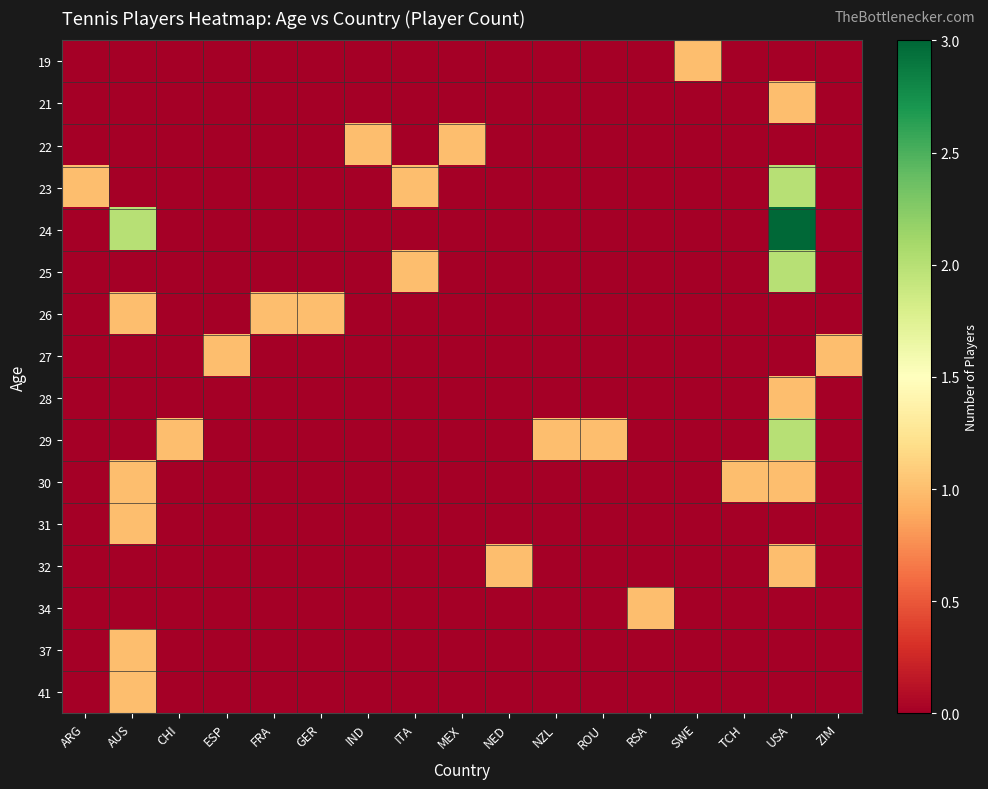

Reading left to right, what are all the values shown in this chart?

19: ARG=0	AUS=0	CHI=0	ESP=0	FRA=0	GER=0	IND=0	ITA=0	MEX=0	NED=0	NZL=0	ROU=0	RSA=0	SWE=1	TCH=0	USA=0	ZIM=0
21: ARG=0	AUS=0	CHI=0	ESP=0	FRA=0	GER=0	IND=0	ITA=0	MEX=0	NED=0	NZL=0	ROU=0	RSA=0	SWE=0	TCH=0	USA=1	ZIM=0
22: ARG=0	AUS=0	CHI=0	ESP=0	FRA=0	GER=0	IND=1	ITA=0	MEX=1	NED=0	NZL=0	ROU=0	RSA=0	SWE=0	TCH=0	USA=0	ZIM=0
23: ARG=1	AUS=0	CHI=0	ESP=0	FRA=0	GER=0	IND=0	ITA=1	MEX=0	NED=0	NZL=0	ROU=0	RSA=0	SWE=0	TCH=0	USA=2	ZIM=0
24: ARG=0	AUS=2	CHI=0	ESP=0	FRA=0	GER=0	IND=0	ITA=0	MEX=0	NED=0	NZL=0	ROU=0	RSA=0	SWE=0	TCH=0	USA=3	ZIM=0
25: ARG=0	AUS=0	CHI=0	ESP=0	FRA=0	GER=0	IND=0	ITA=1	MEX=0	NED=0	NZL=0	ROU=0	RSA=0	SWE=0	TCH=0	USA=2	ZIM=0
26: ARG=0	AUS=1	CHI=0	ESP=0	FRA=1	GER=1	IND=0	ITA=0	MEX=0	NED=0	NZL=0	ROU=0	RSA=0	SWE=0	TCH=0	USA=0	ZIM=0
27: ARG=0	AUS=0	CHI=0	ESP=1	FRA=0	GER=0	IND=0	ITA=0	MEX=0	NED=0	NZL=0	ROU=0	RSA=0	SWE=0	TCH=0	USA=0	ZIM=1
28: ARG=0	AUS=0	CHI=0	ESP=0	FRA=0	GER=0	IND=0	ITA=0	MEX=0	NED=0	NZL=0	ROU=0	RSA=0	SWE=0	TCH=0	USA=1	ZIM=0
29: ARG=0	AUS=0	CHI=1	ESP=0	FRA=0	GER=0	IND=0	ITA=0	MEX=0	NED=0	NZL=1	ROU=1	RSA=0	SWE=0	TCH=0	USA=2	ZIM=0
30: ARG=0	AUS=1	CHI=0	ESP=0	FRA=0	GER=0	IND=0	ITA=0	MEX=0	NED=0	NZL=0	ROU=0	RSA=0	SWE=0	TCH=1	USA=1	ZIM=0
31: ARG=0	AUS=1	CHI=0	ESP=0	FRA=0	GER=0	IND=0	ITA=0	MEX=0	NED=0	NZL=0	ROU=0	RSA=0	SWE=0	TCH=0	USA=0	ZIM=0
32: ARG=0	AUS=0	CHI=0	ESP=0	FRA=0	GER=0	IND=0	ITA=0	MEX=0	NED=1	NZL=0	ROU=0	RSA=0	SWE=0	TCH=0	USA=1	ZIM=0
34: ARG=0	AUS=0	CHI=0	ESP=0	FRA=0	GER=0	IND=0	ITA=0	MEX=0	NED=0	NZL=0	ROU=0	RSA=1	SWE=0	TCH=0	USA=0	ZIM=0
37: ARG=0	AUS=1	CHI=0	ESP=0	FRA=0	GER=0	IND=0	ITA=0	MEX=0	NED=0	NZL=0	ROU=0	RSA=0	SWE=0	TCH=0	USA=0	ZIM=0
41: ARG=0	AUS=1	CHI=0	ESP=0	FRA=0	GER=0	IND=0	ITA=0	MEX=0	NED=0	NZL=0	ROU=0	RSA=0	SWE=0	TCH=0	USA=0	ZIM=0